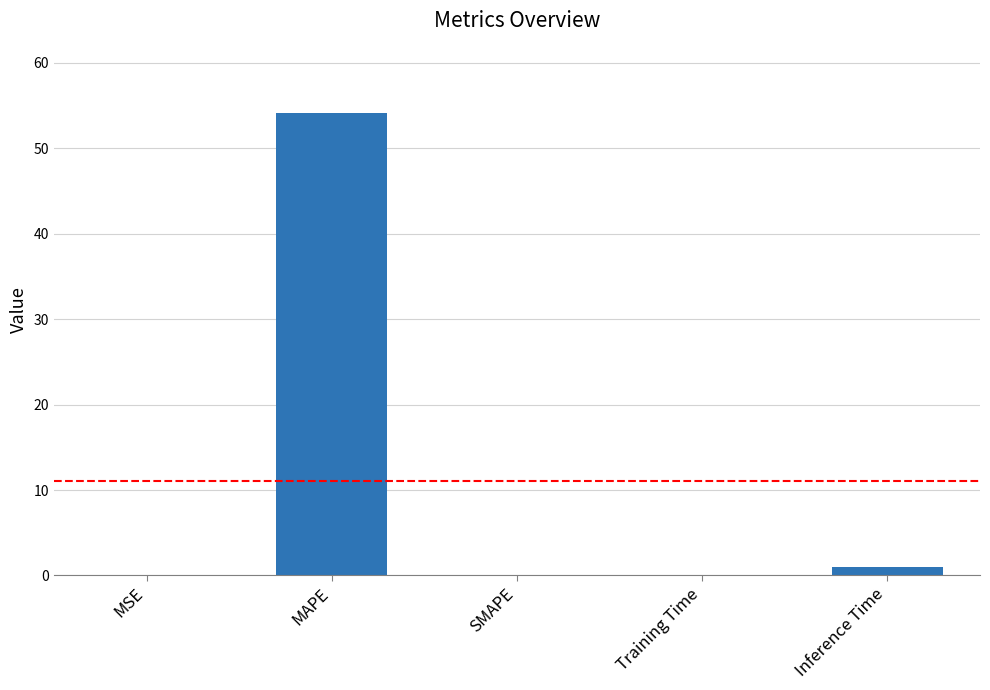

What is the maximum value shown in the chart?

54.1